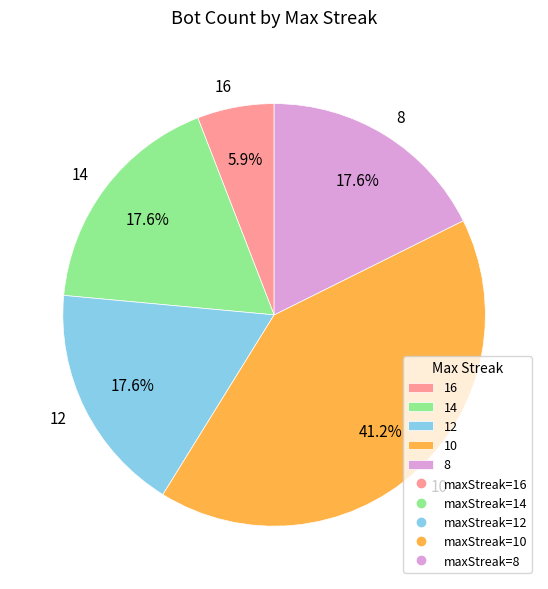

What percentage is the 16 slice, to the nearest percent?

6%